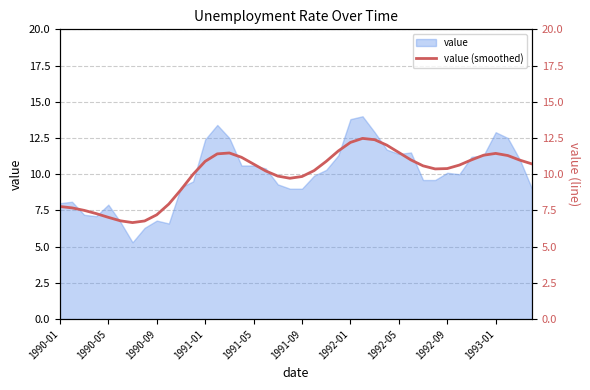

What is the lowest value of the value series?

5.3